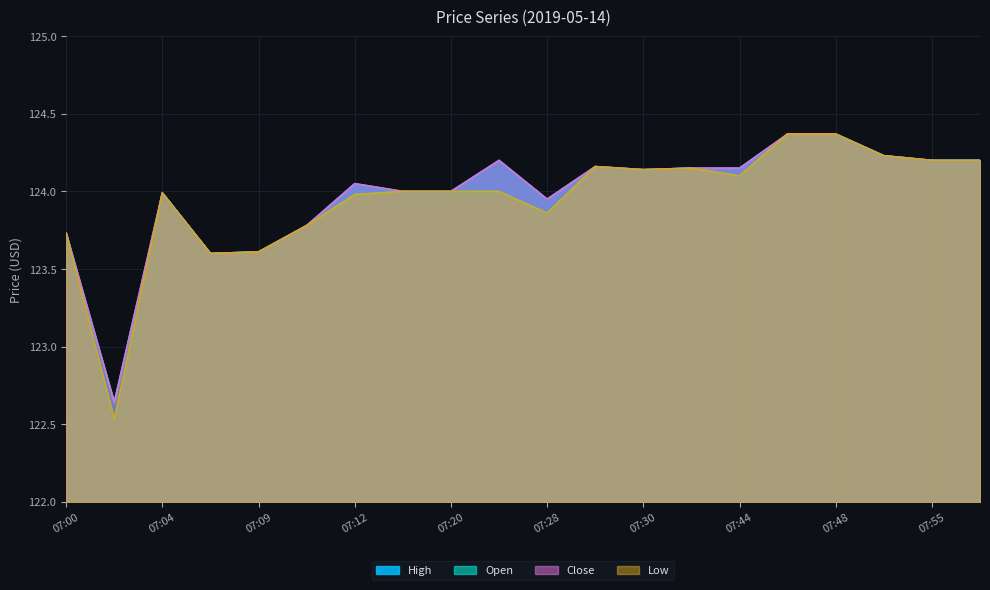

Is it true that Close equals 124.0 at 07:04?

True